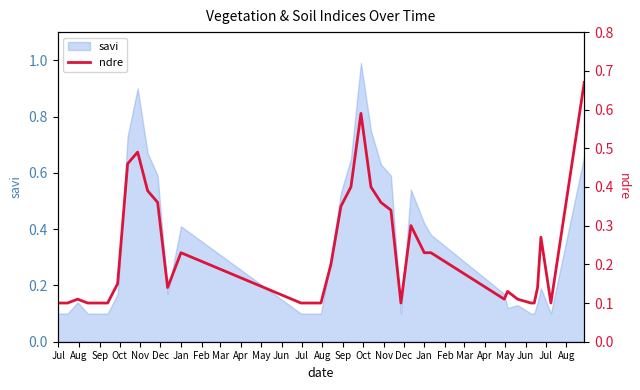

True or false: the data has more than 2 interior local peaks.

True